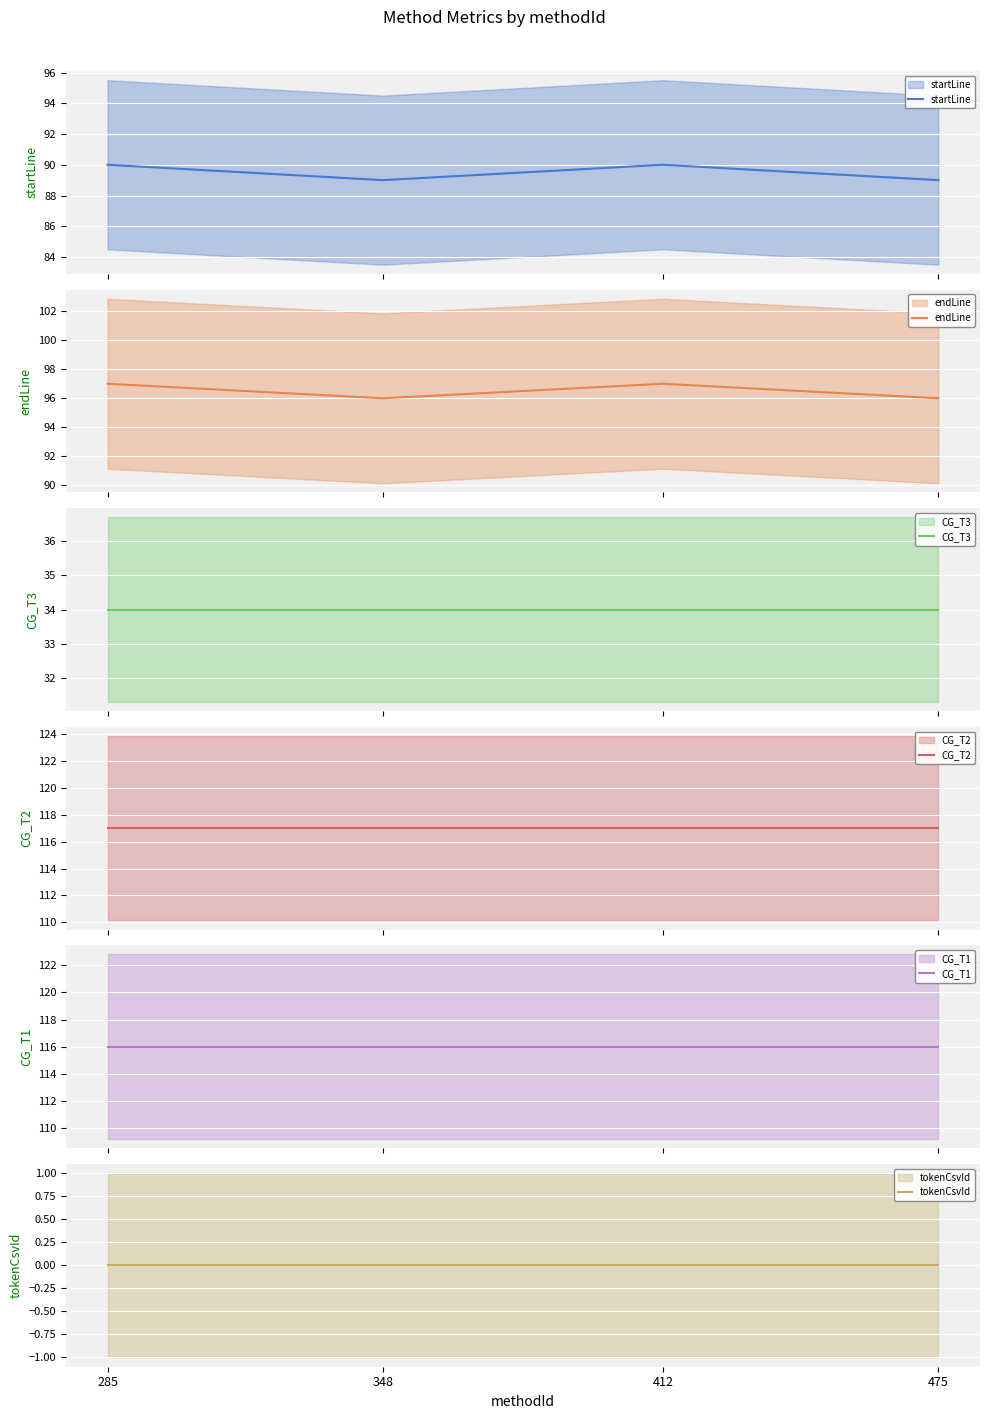

How many data points does each series have?

4